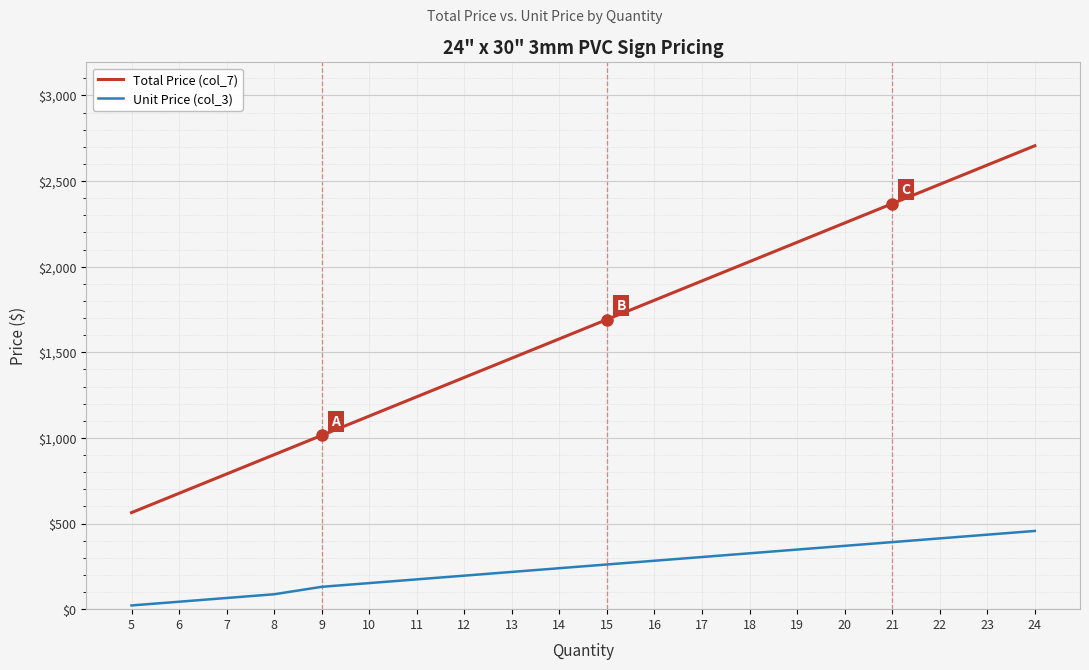

True or false: Total Price (col_7) and Unit Price (col_3) cross at least once.

False